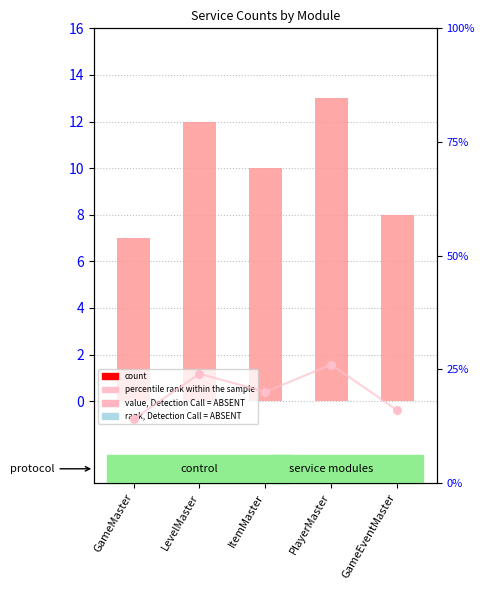

At which category is the sum across all series the highest?

PlayerMaster